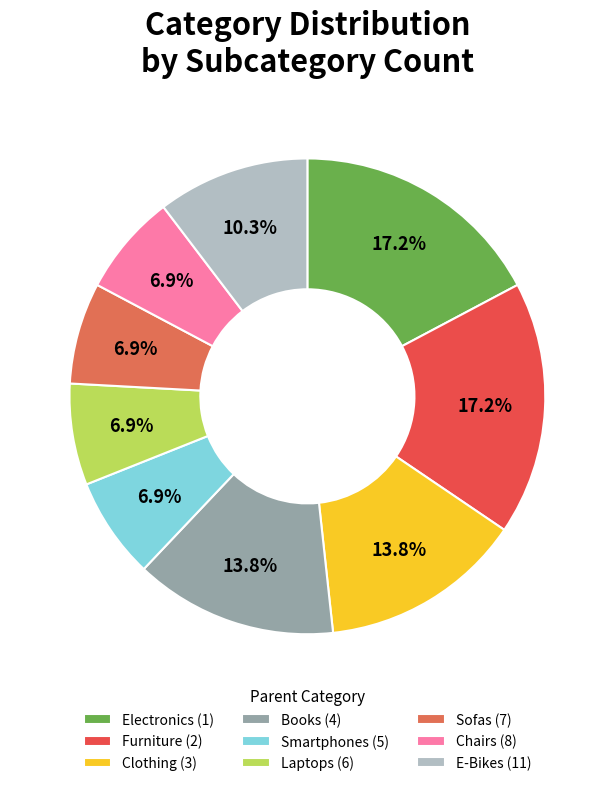

Is Laptops (6) the majority of the pie?

No